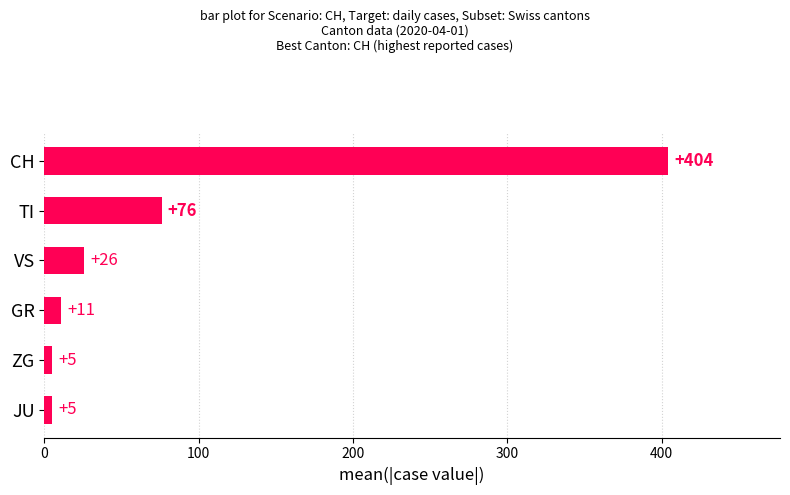

What is the maximum value shown in the chart?

404